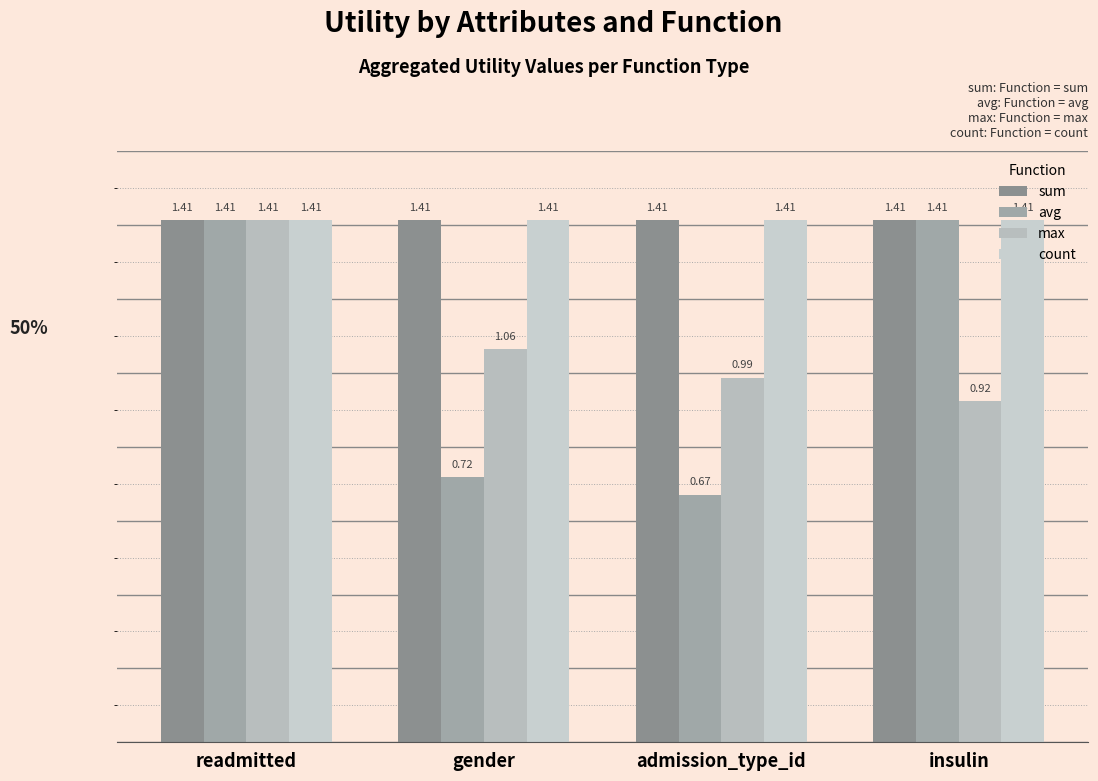

How many series are shown in this chart?

4